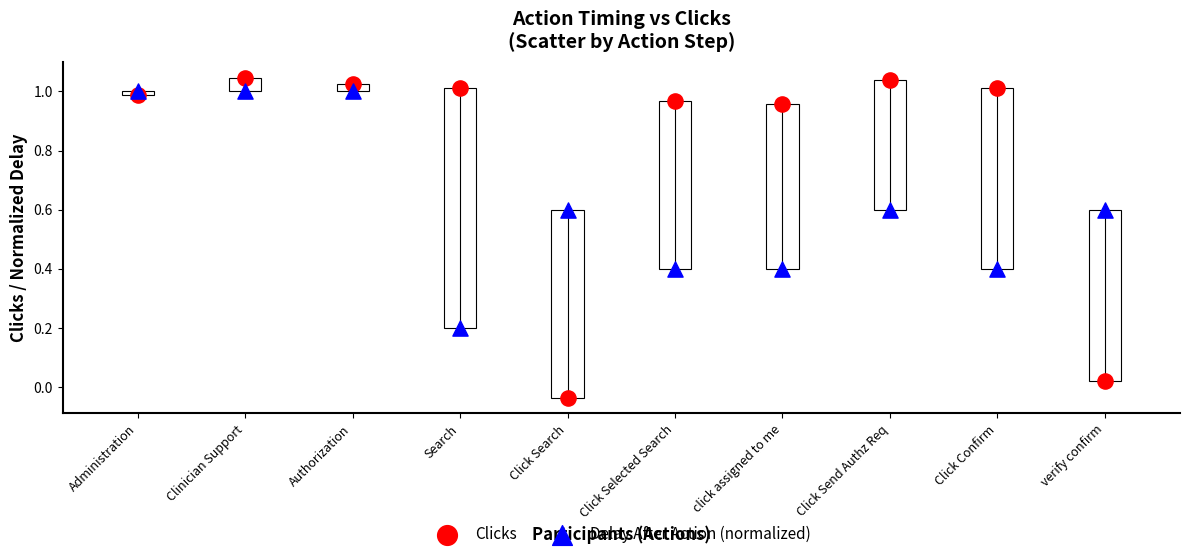

Which series has the widest spread of Y values?

Clicks